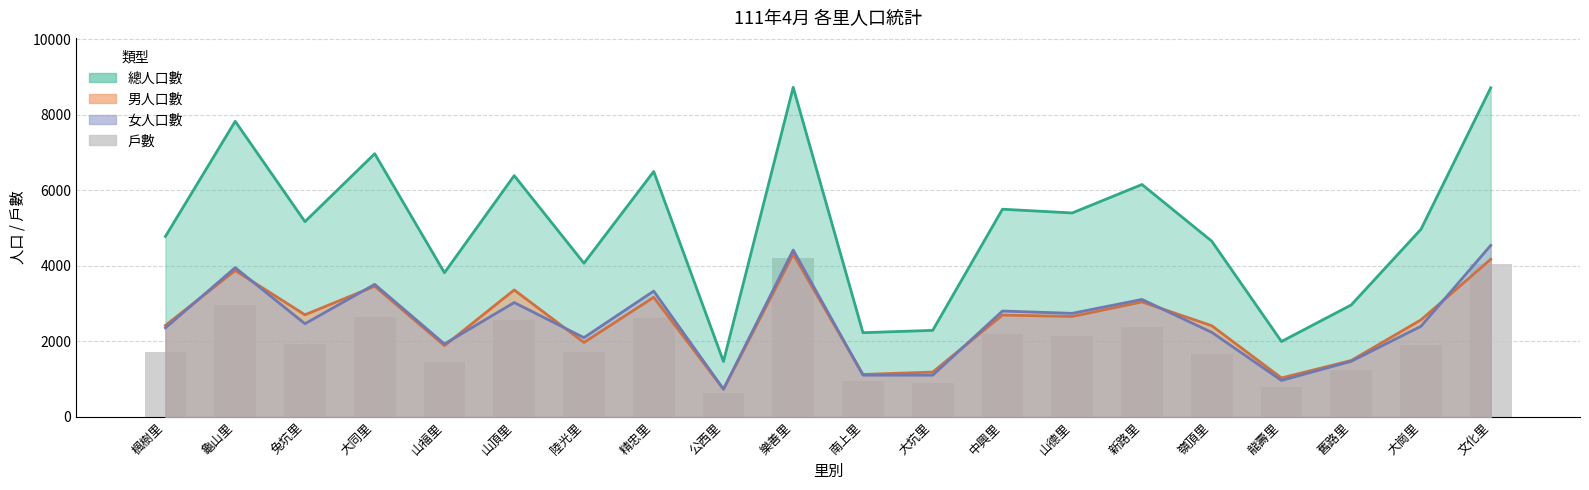

Does the chart contain stacked bars?

No